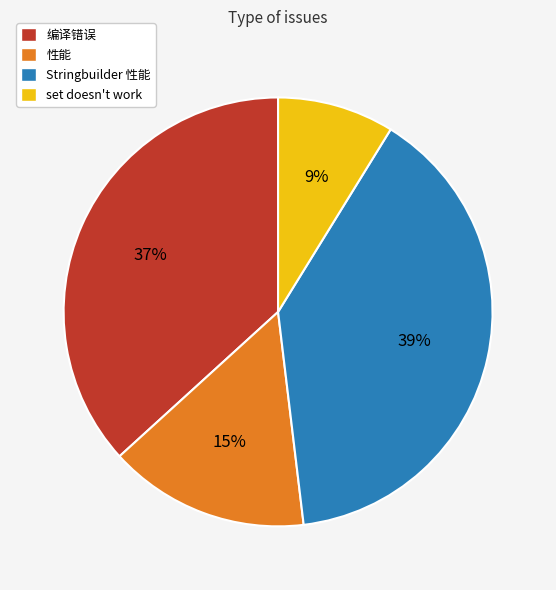

Rank the categories by value from lowest to highest.

set doesn't work, 性能, 编译错误, Stringbuilder 性能